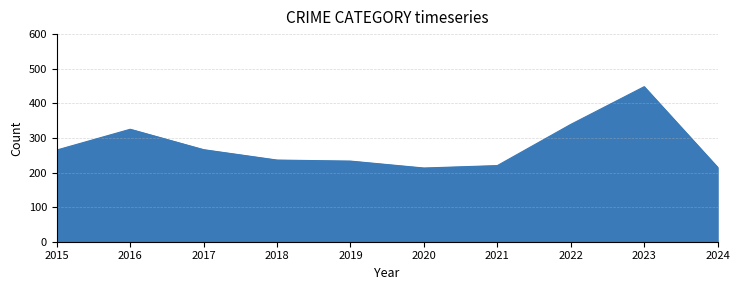

What is the difference between the maximum and minimum values?

235